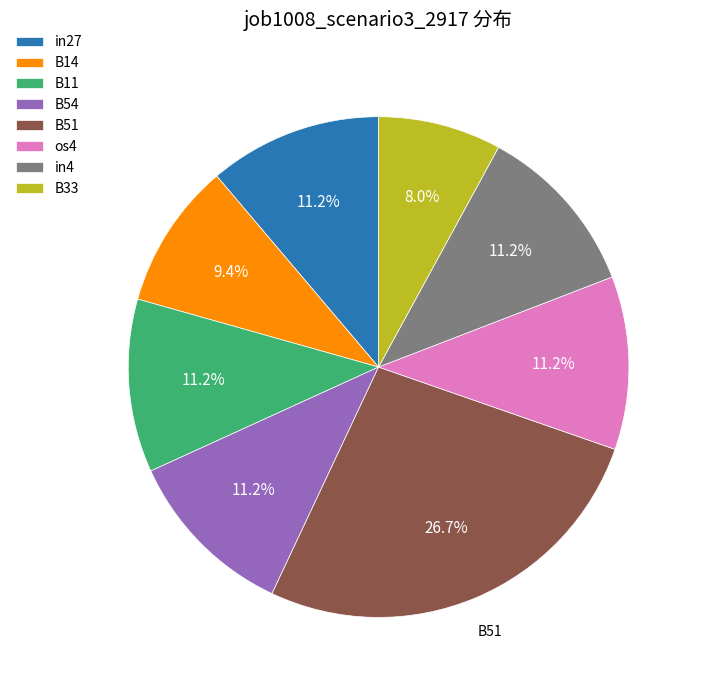

Which category has the biggest portion of the pie?

B51